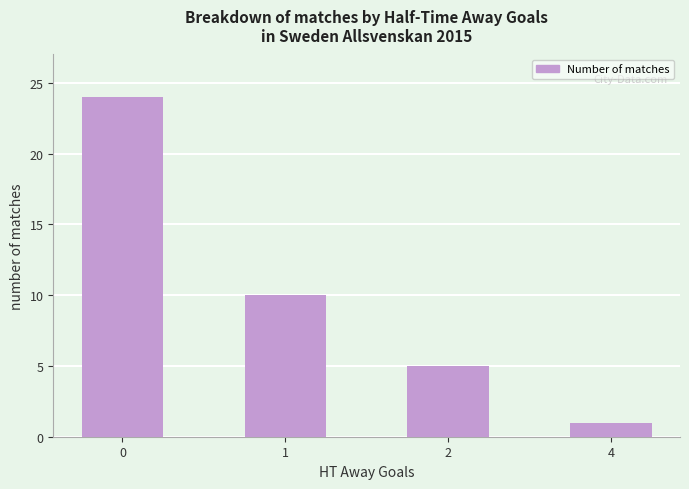

How many bars are there in total?

4